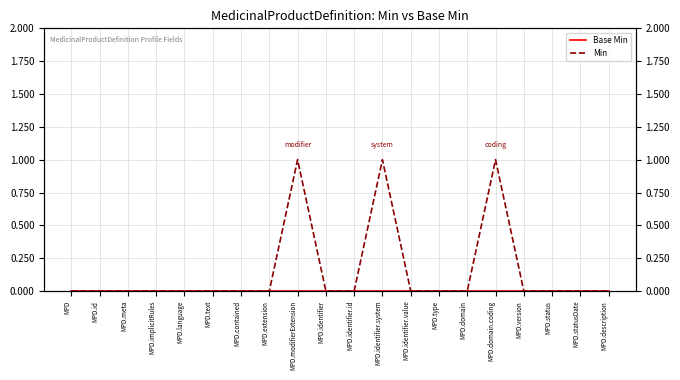

True or false: Base Min and Min cross at least once.

False